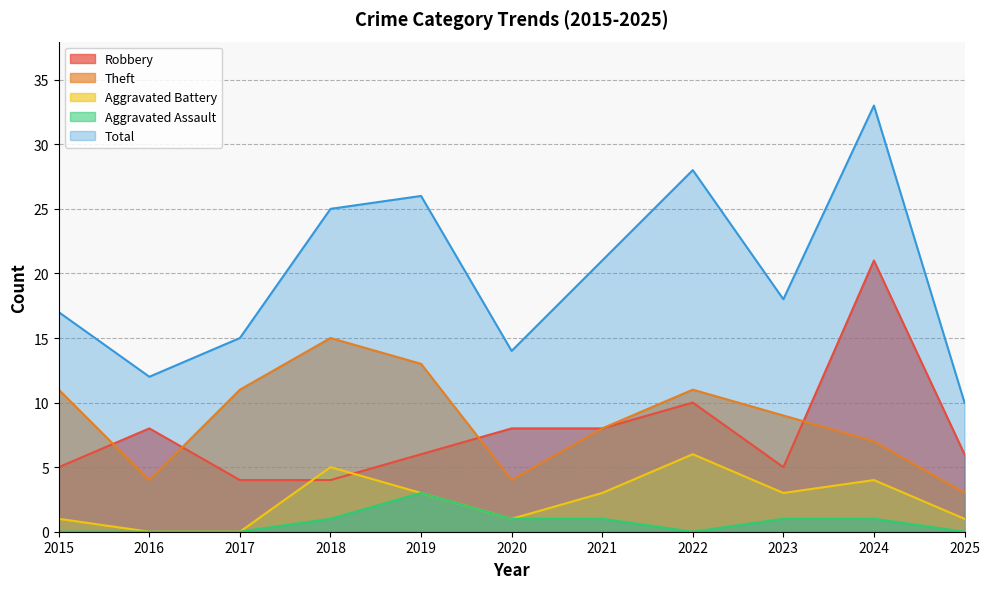

Which series has the widest spread of values?

Total